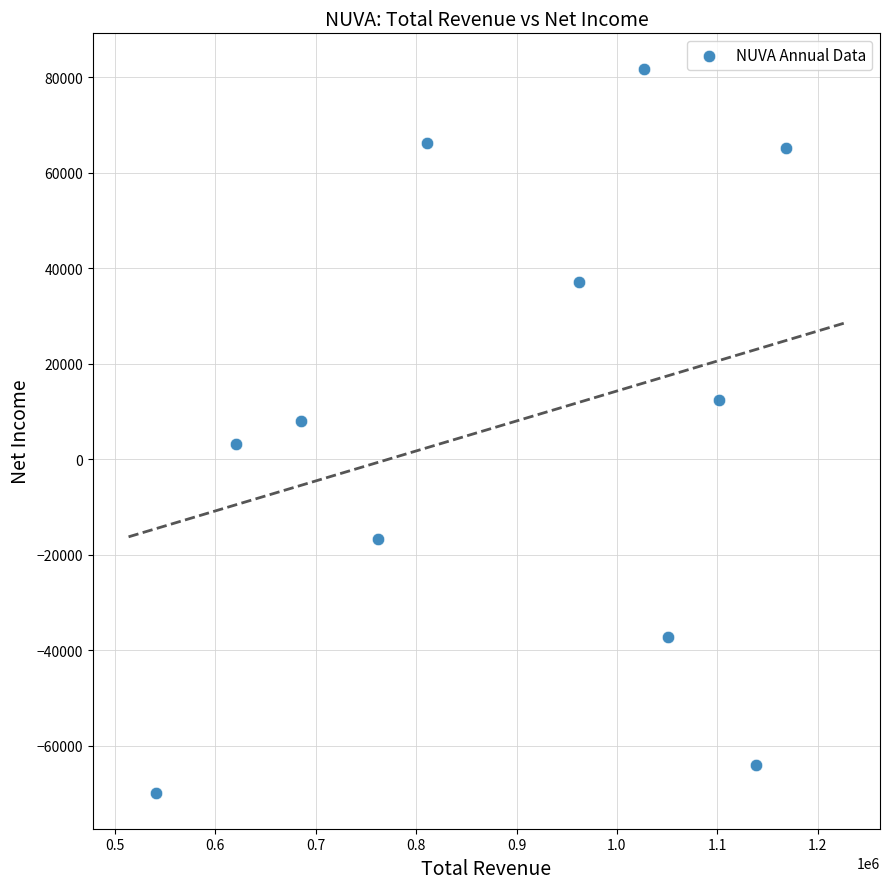

What is the range of Y values (max minus min)?

151400